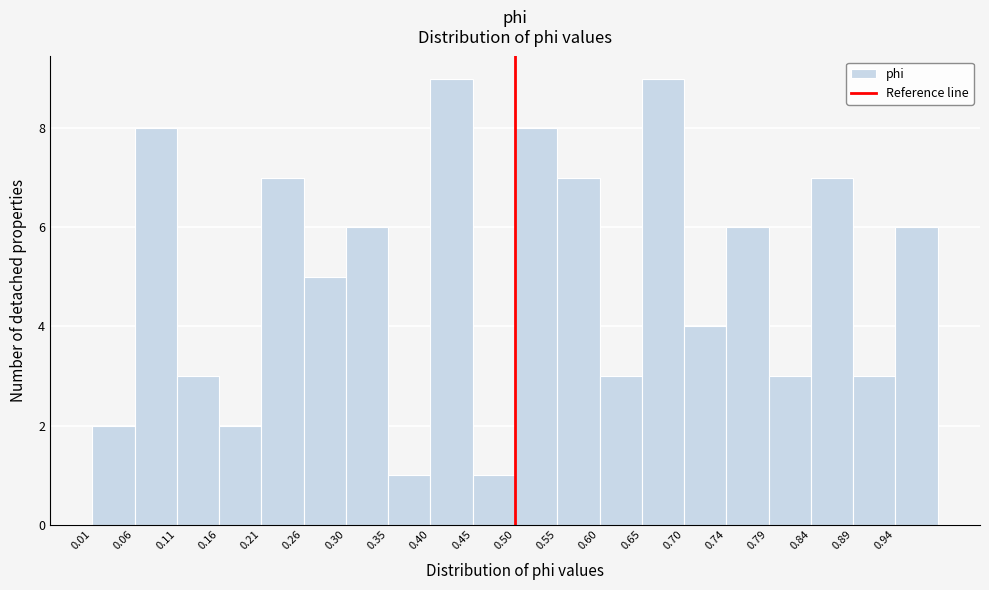

Reading left to right, transcribe this chart: for each bar, give the range it covers on the x-axis and its height. Neither the bar edges nor the heights are printed on the chart, so give them approximately, as read against the axes.

0.010 to 0.060: 2
0.060 to 0.110: 8
0.110 to 0.160: 3
0.160 to 0.205: 2
0.205 to 0.255: 7
0.255 to 0.305: 5
0.305 to 0.355: 6
0.355 to 0.400: 1
0.400 to 0.450: 9
0.450 to 0.500: 1
0.500 to 0.550: 8
0.550 to 0.600: 7
0.600 to 0.645: 3
0.645 to 0.695: 9
0.695 to 0.745: 4
0.745 to 0.795: 6
0.795 to 0.840: 3
0.840 to 0.890: 7
0.890 to 0.940: 3
0.940 to 0.990: 6